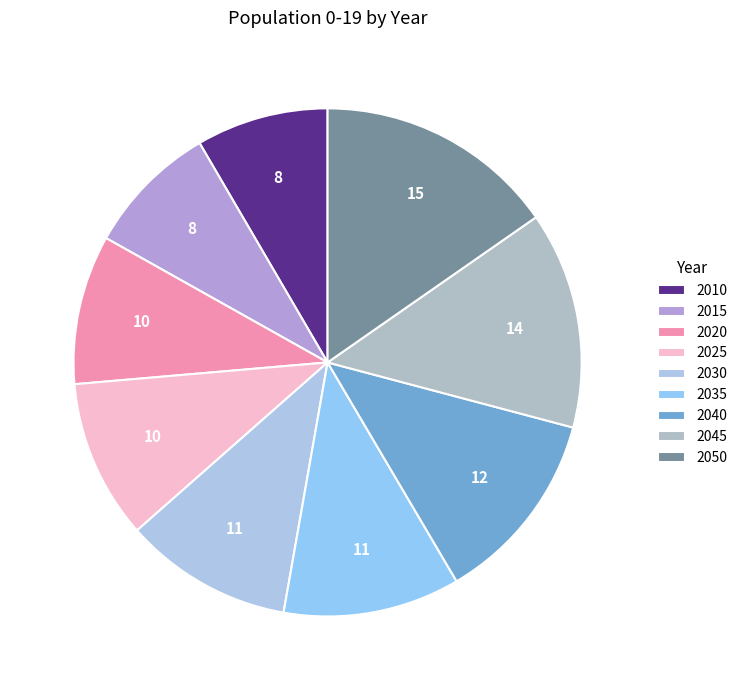

Count the number of slices in the pie.

9